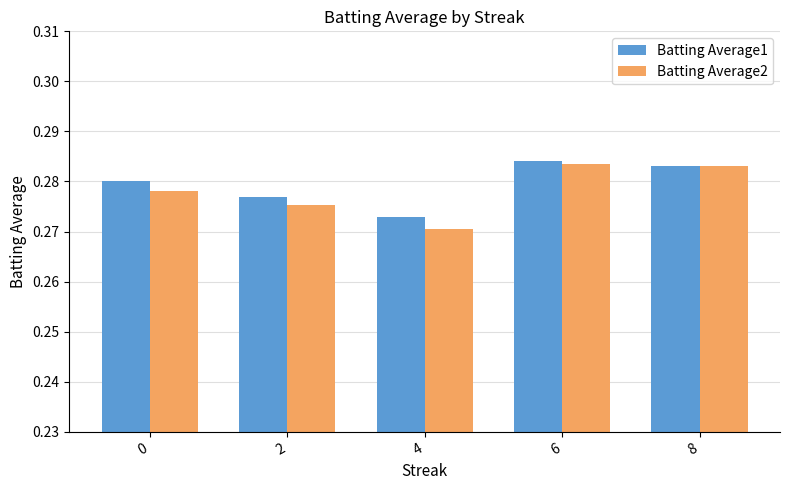

How many bars are there in total?

10